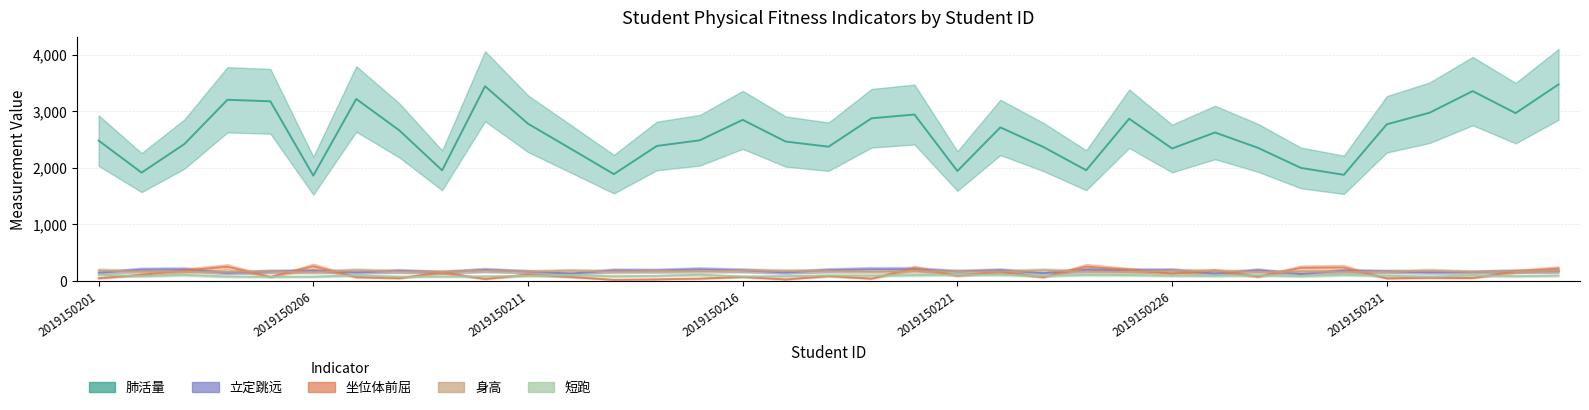

Reading right to left, transcribe all the data shown in this chart.

肺活量: 3474	2967	3356	2975	2769	1877	1999	2354	2625	2342	2868	1958	2370	2715	1944	2942	2876	2374	2465	2848	2487	2387	1889	2336	2780	3442	1956	2664	3217	1862	3176	3203	2422	1916	2482
立定跳远: 173	174	158	154	170	182	123	191	131	192	191	200	138	192	168	210	210	193	151	189	208	186	189	131	166	197	154	181	151	182	169	144	207	202	147
坐位体前屈: 221	169	54	59	48	240	233	79	183	130	197	256	69	161	97	227	43	90	29	74	44	31	22	73	115	37	152	51	70	261	73	253	186	111	50
身高: 181	173	161	184	165	163	164	163	178	183	162	167	190	167	173	172	163	180	178	188	172	179	167	182	166	185	163	168	190	160	170	163	164	167	188
短跑: 96	86	98	79	93	110	86	102	92	95	106	110	91	112	113	105	95	99	85	80	112	92	84	104	92	82	80	77	100	77	75	79	108	87	111